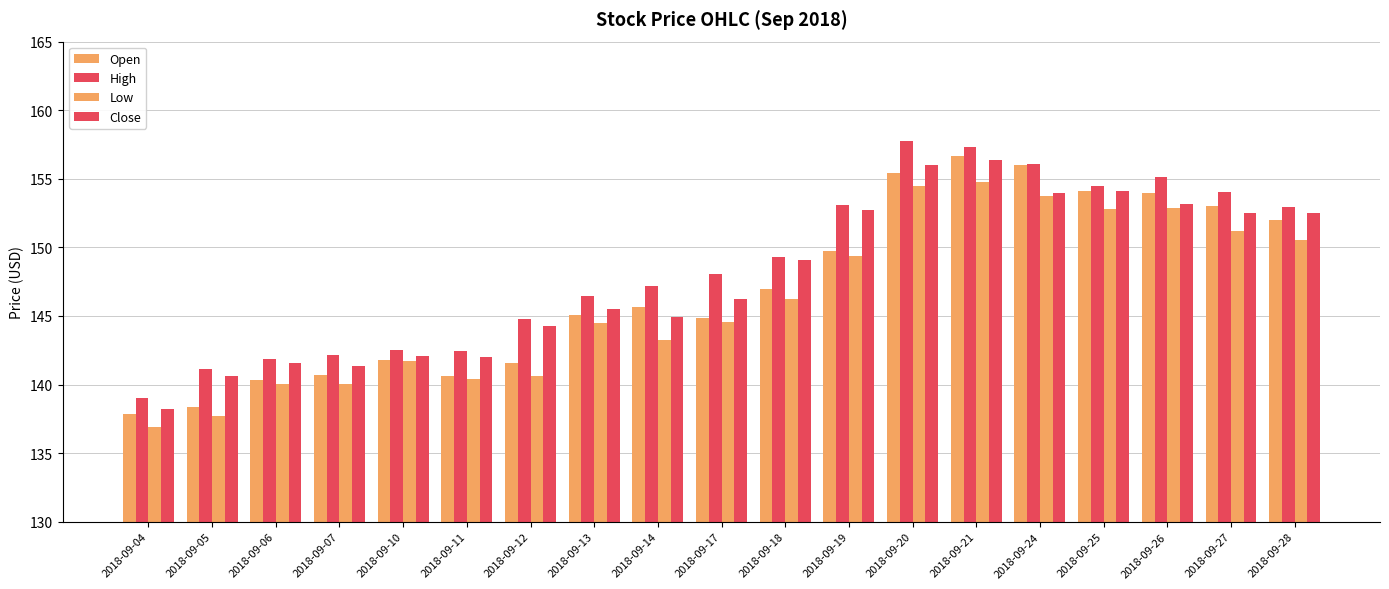

Where does the Open series first go above 145?

2018-09-13